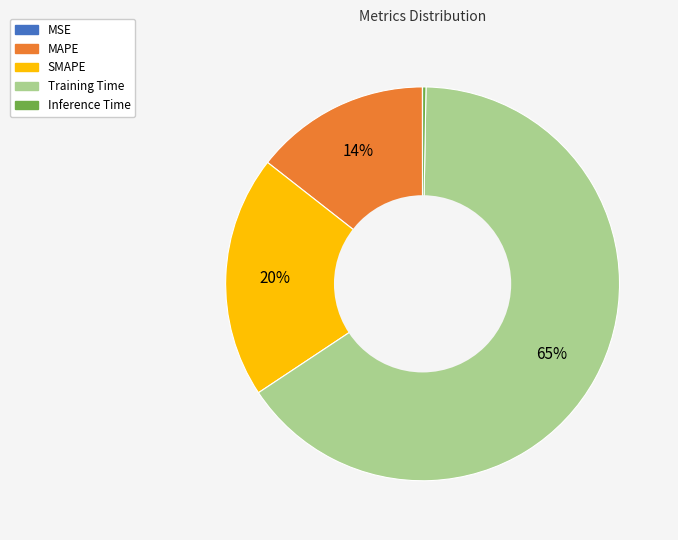

Which slice is the largest?

Training Time